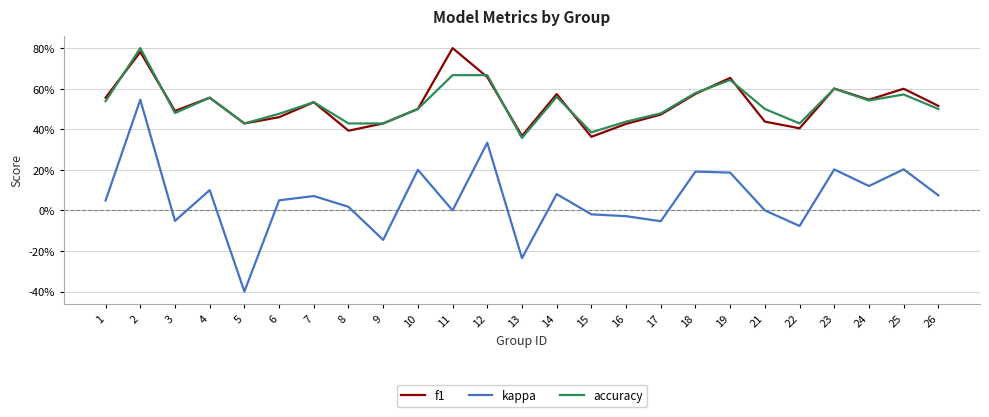

Read the kappa value at 4.

0.1